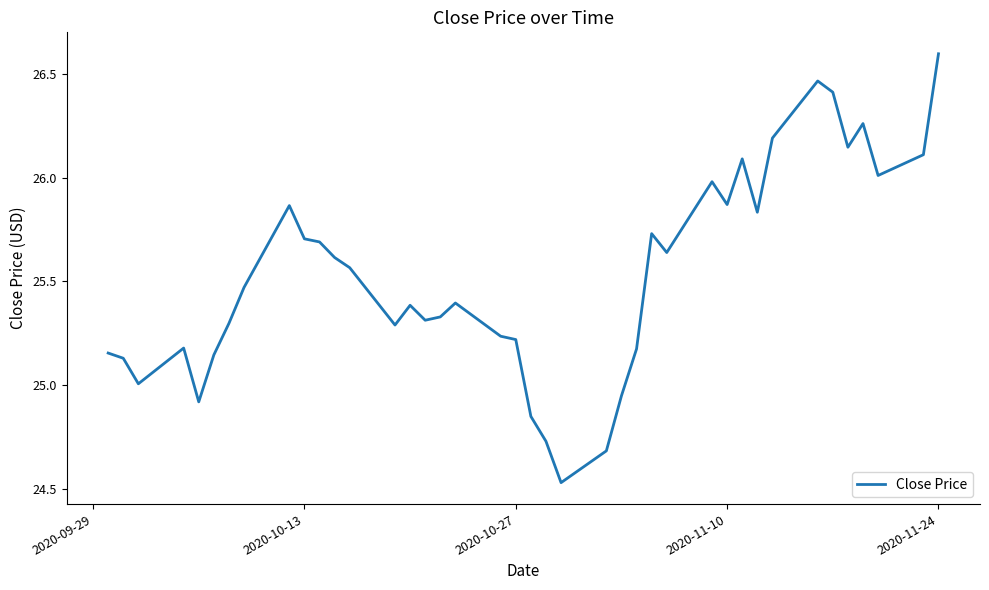

What is the maximum value shown in the chart?

26.6